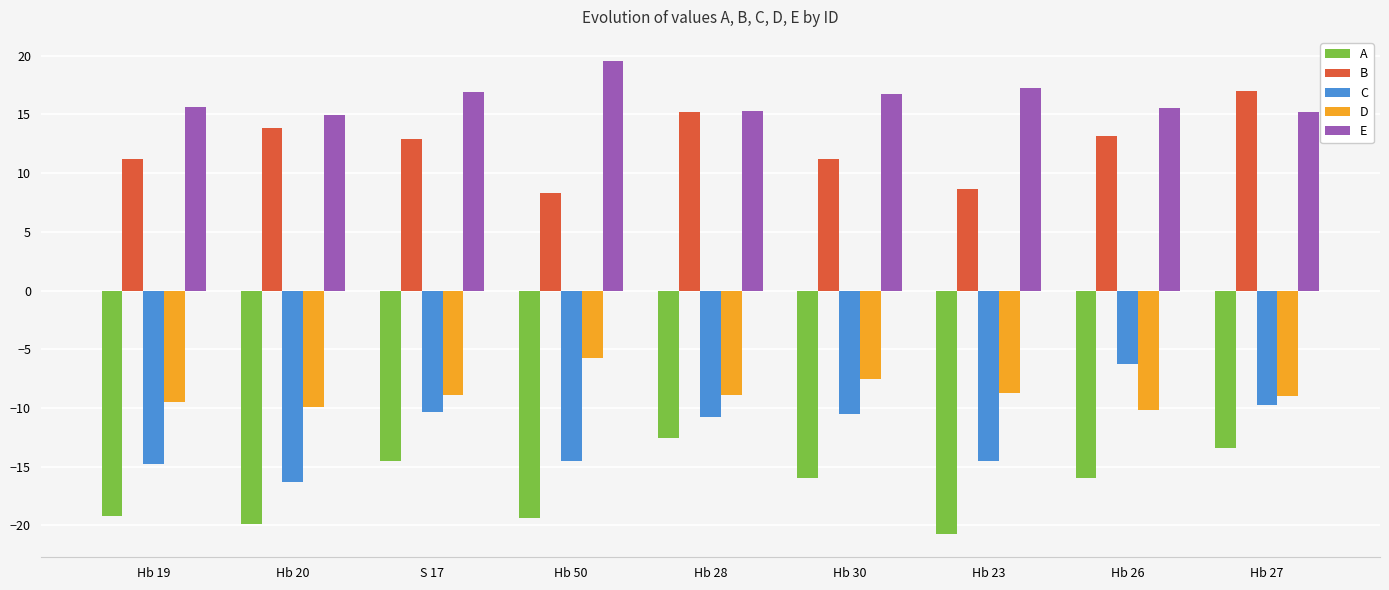

The value of A at Hb 19 is -19.2. True or false?

True